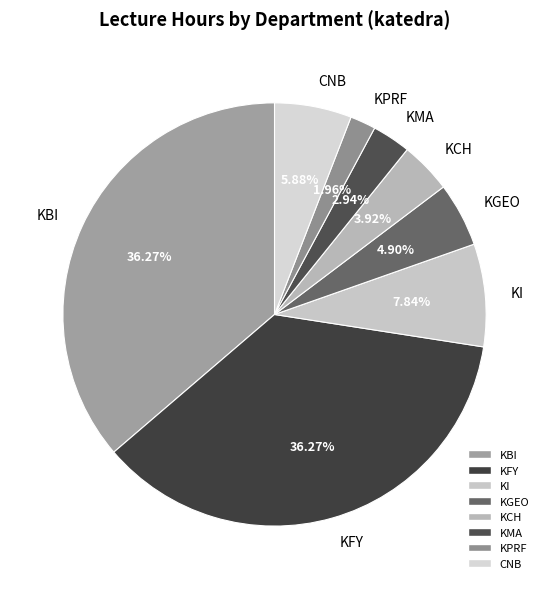

To the nearest percent, what is the combined percentage of KMA and CNB?

9%